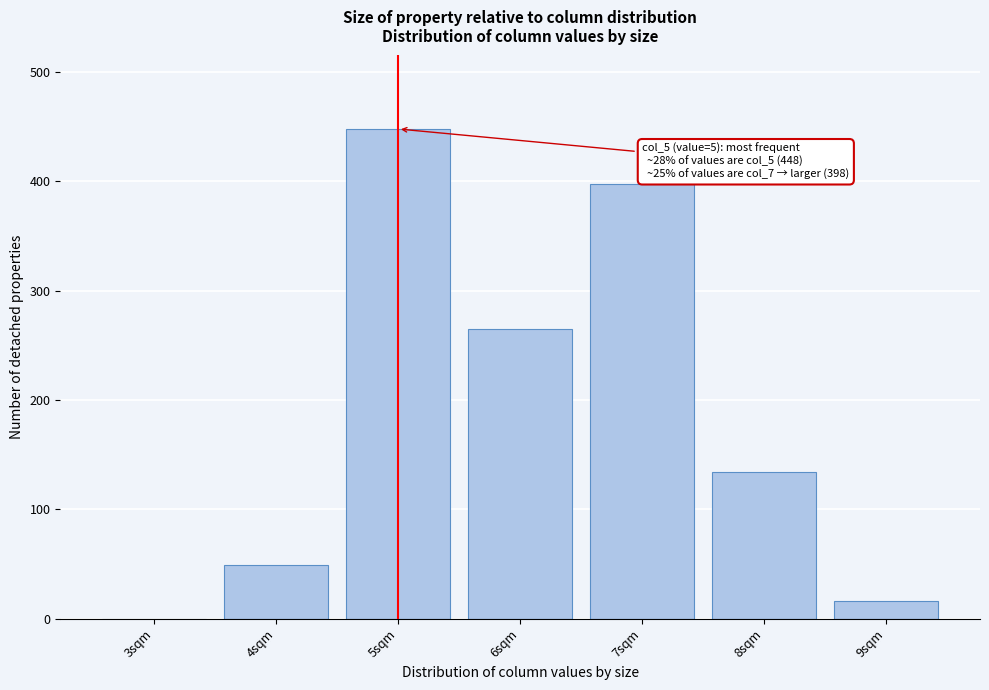

Reading right to left, transcribe all the data shown in this chart.

9sqm=16	8sqm=134	7sqm=398	6sqm=265	5sqm=448	4sqm=49	3sqm=0